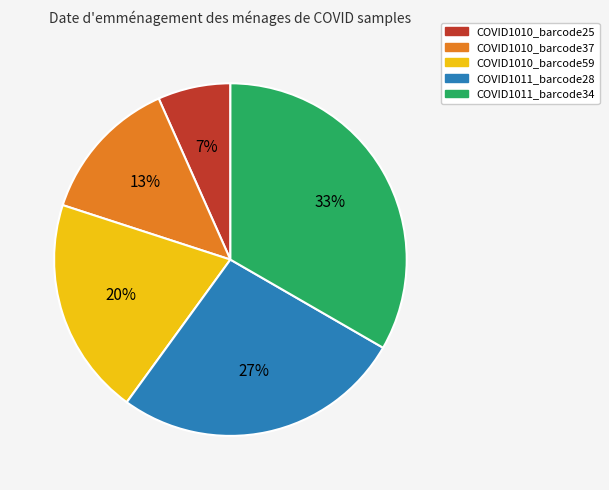

Combined, do COVID1011_barcode34 and COVID1010_barcode59 account for over 50%?

Yes